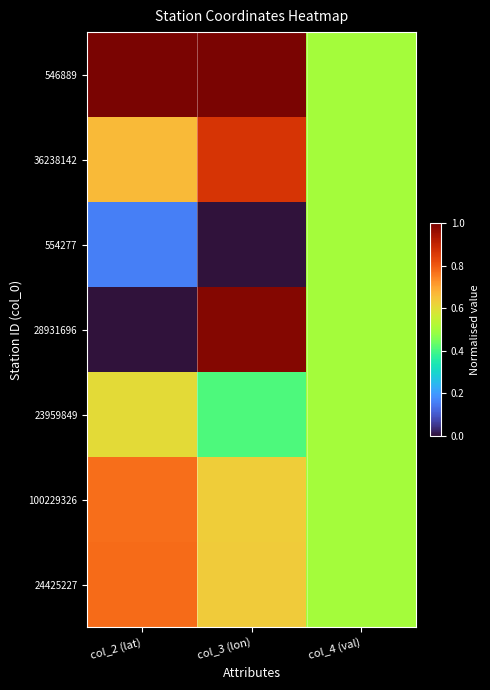

Between col_2 (lat) and col_3 (lon), which series saw the biggest shift?

28931696